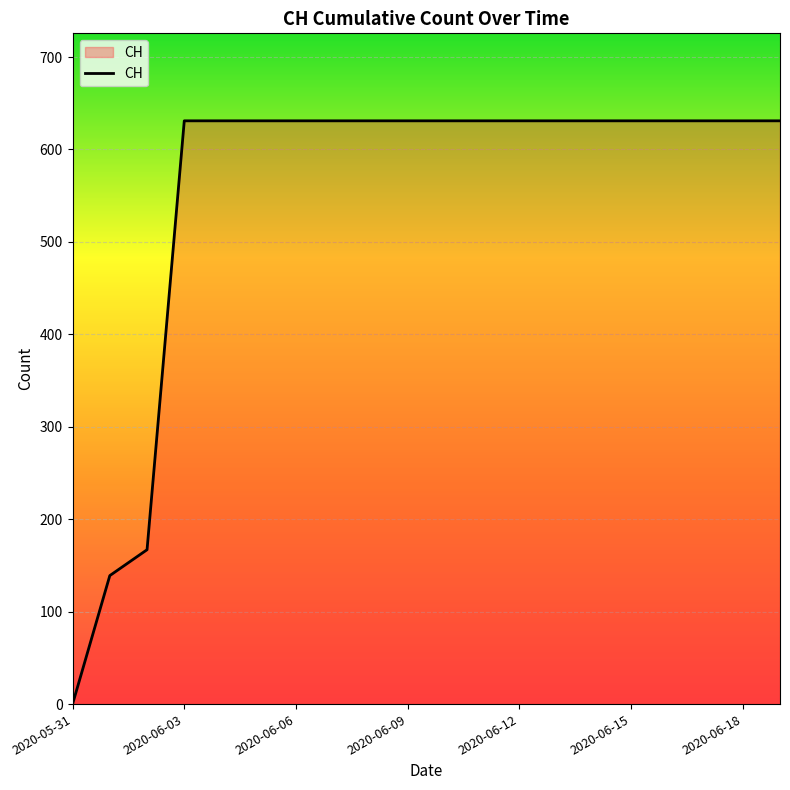

What is the sum of all values?

11033